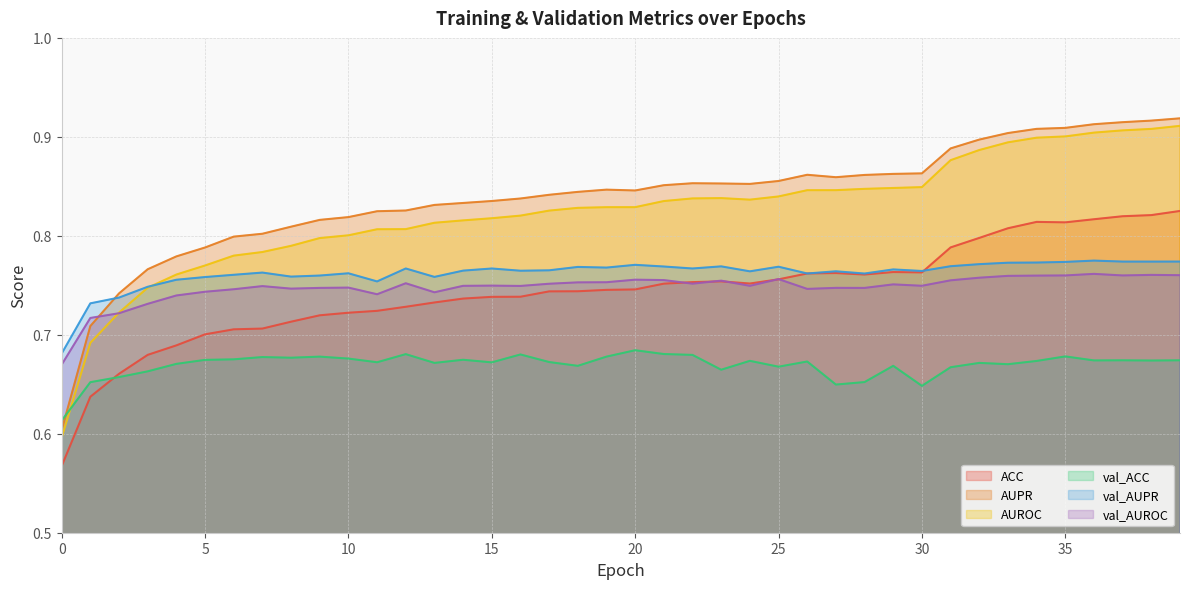

How many categories are shown in the chart?

40